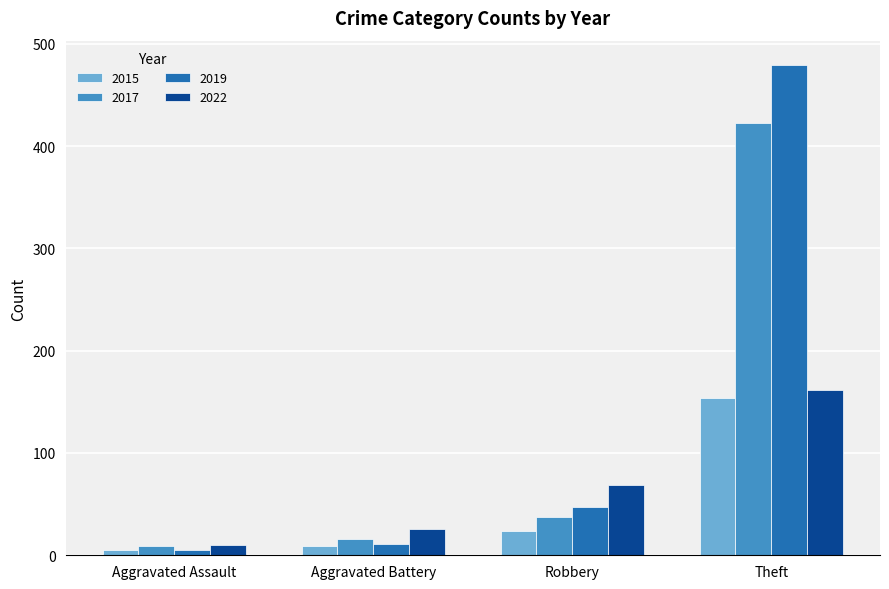

What is the difference between the maximum and minimum values in the 2017 series?

413